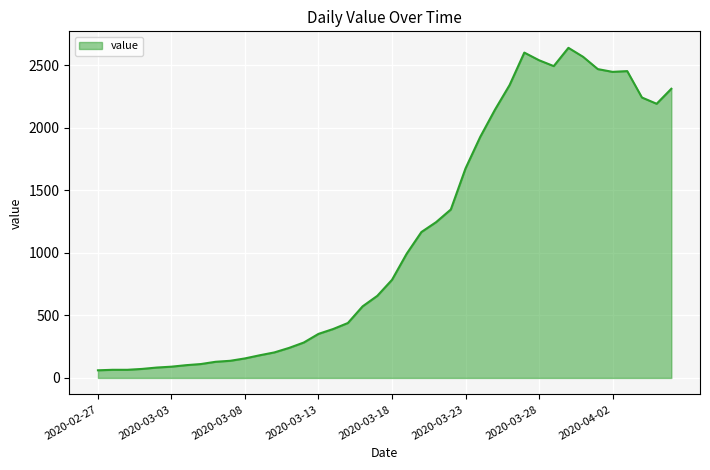

What is the average value?

1124